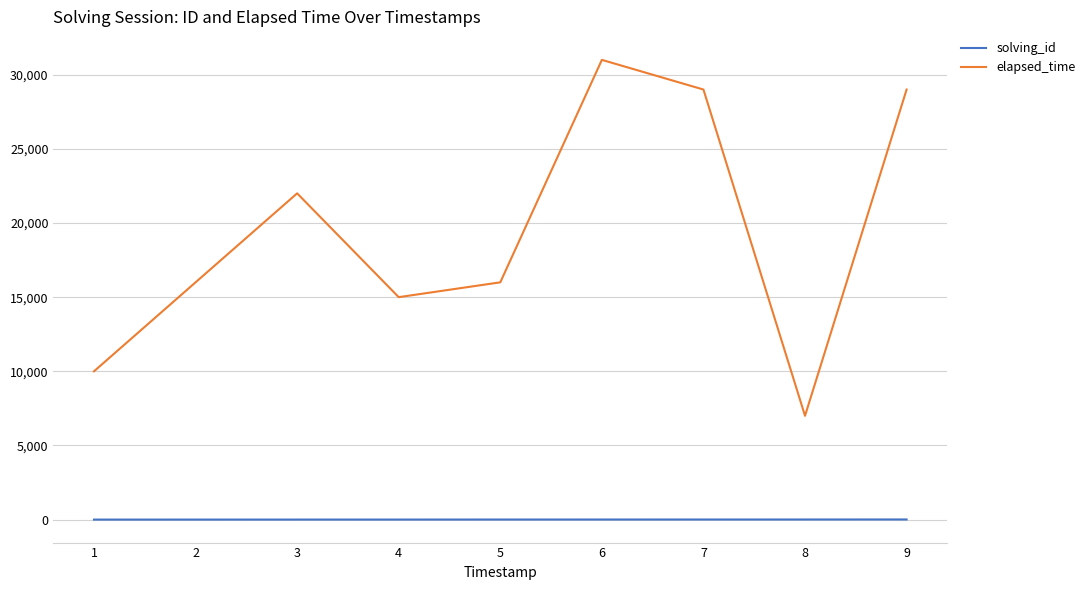

Which series has the largest total across all categories?

elapsed_time